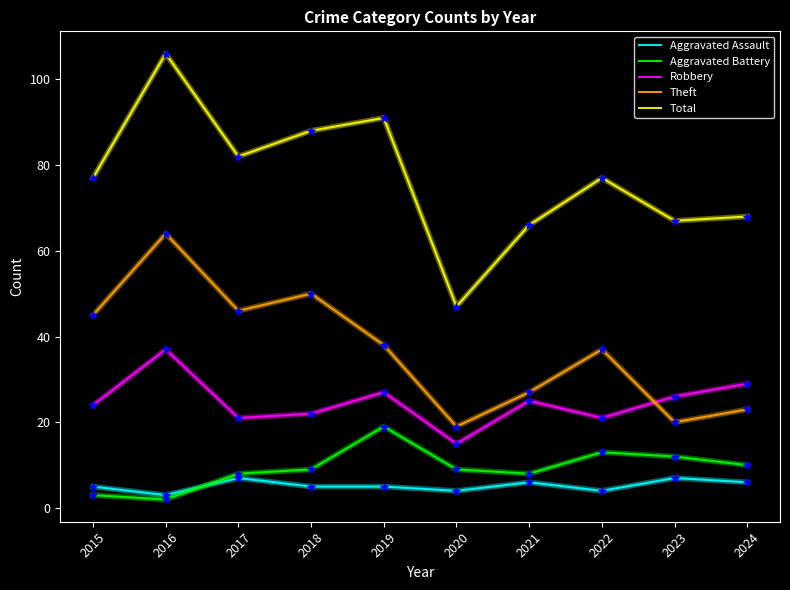

Which series has the largest total across all categories?

Total